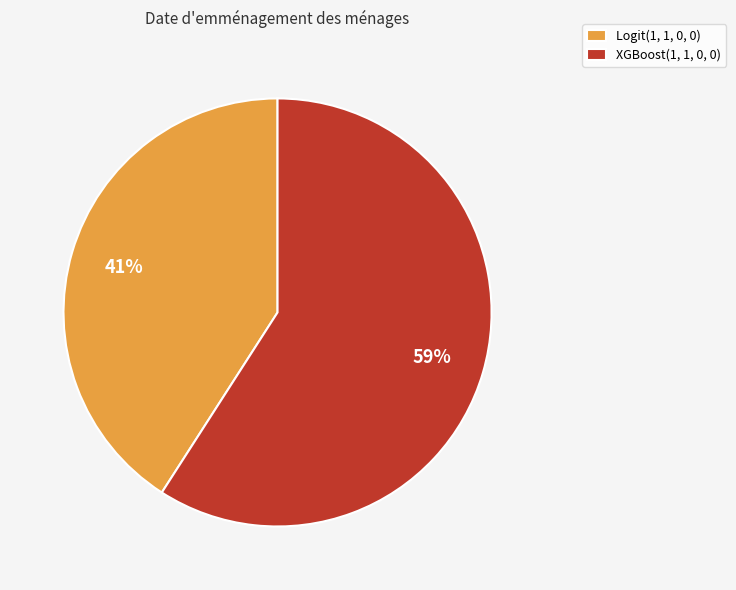

Do Logit(1, 1, 0, 0) and XGBoost(1, 1, 0, 0) together represent more than half of the pie?

Yes